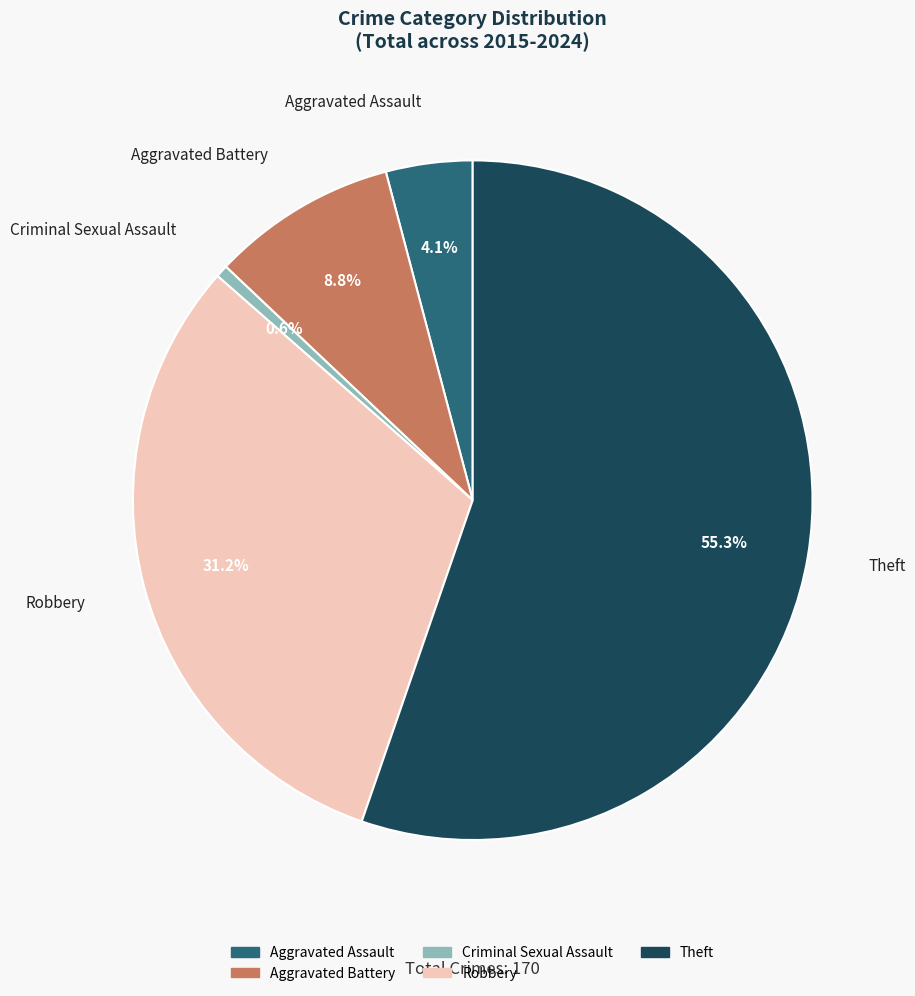

Rank the categories by value from lowest to highest.

Criminal Sexual Assault, Aggravated Assault, Aggravated Battery, Robbery, Theft